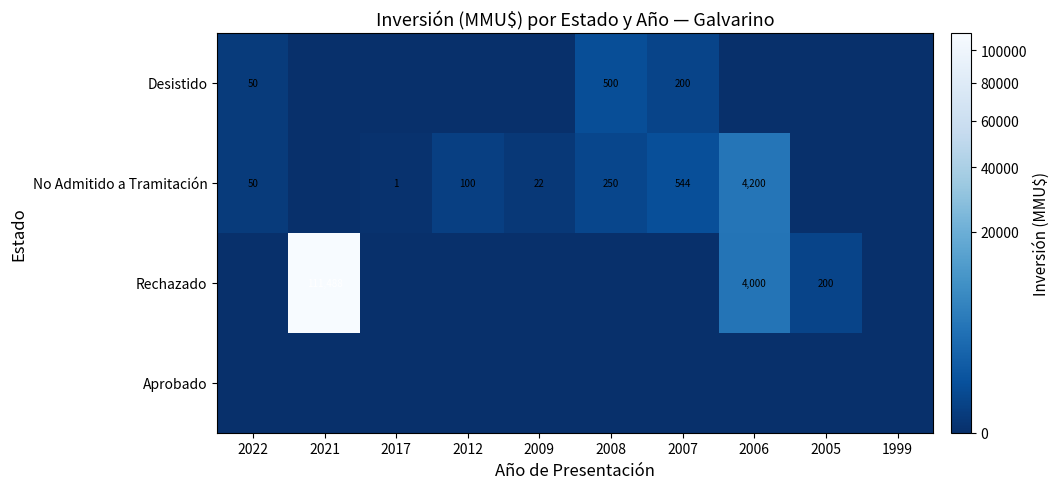

Is it true that Rechazado equals 200 at 2005?

True